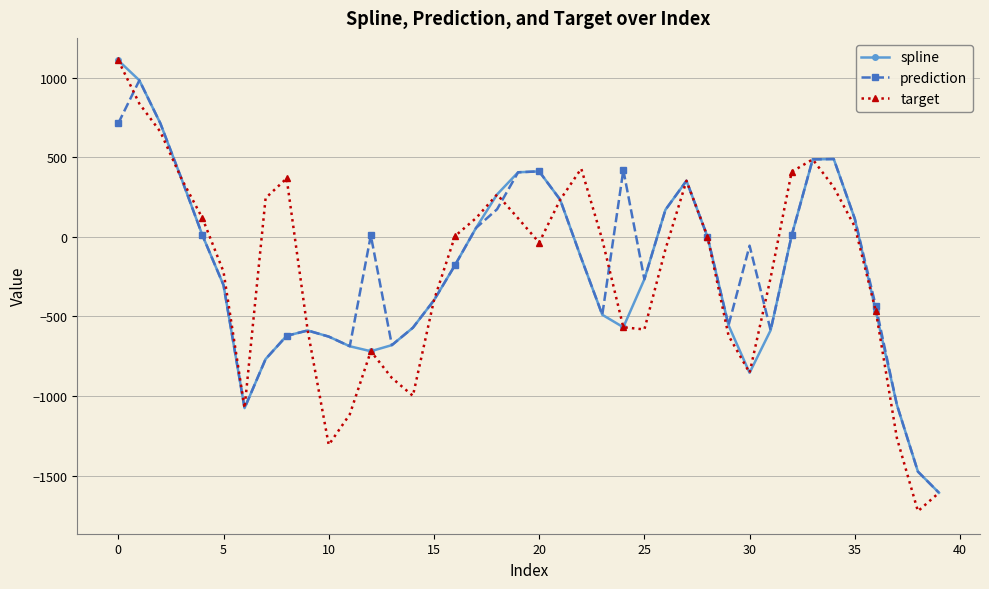

What is the value of the target point at the 26th from the left?

-581.5